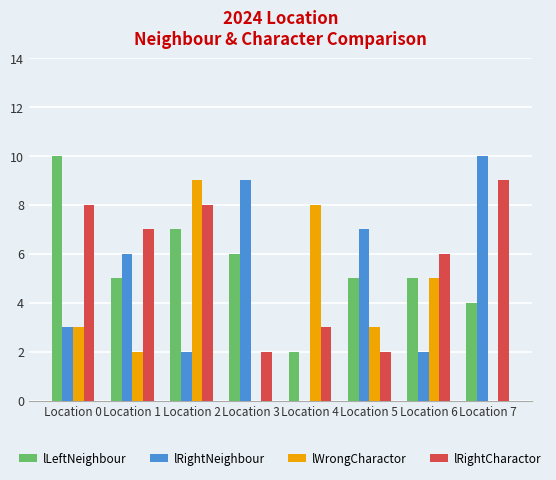

Reading left to right, transcribe all the data shown in this chart.

lLeftNeighbour: Location 0=10	Location 1=5	Location 2=7	Location 3=6	Location 4=2	Location 5=5	Location 6=5	Location 7=4
lRightNeighbour: Location 0=3	Location 1=6	Location 2=2	Location 3=9	Location 4=0	Location 5=7	Location 6=2	Location 7=10
lWrongCharactor: Location 0=3	Location 1=2	Location 2=9	Location 3=0	Location 4=8	Location 5=3	Location 6=5	Location 7=0
lRightCharactor: Location 0=8	Location 1=7	Location 2=8	Location 3=2	Location 4=3	Location 5=2	Location 6=6	Location 7=9